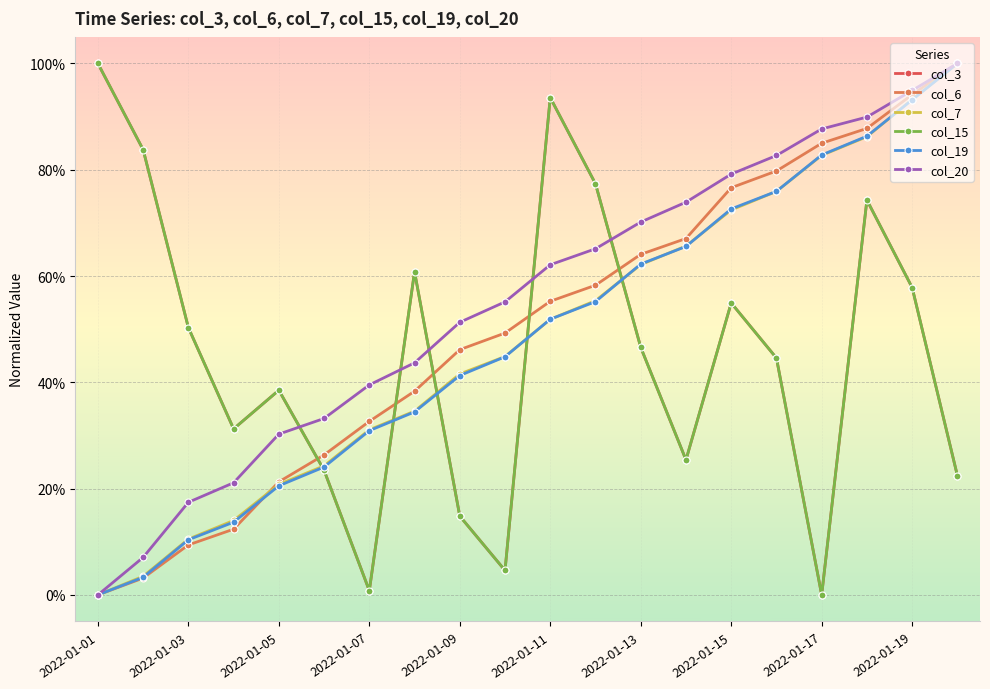

Is this an area chart (filled region under the line)?

No